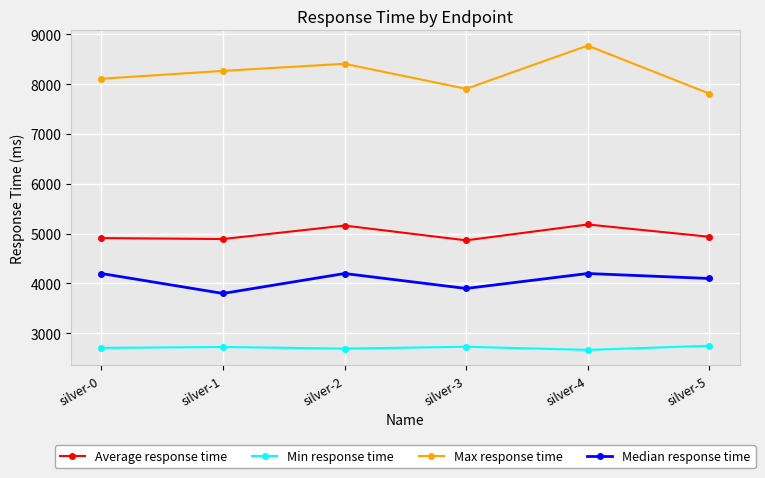

What is the total value across all series at silver-2?

20464